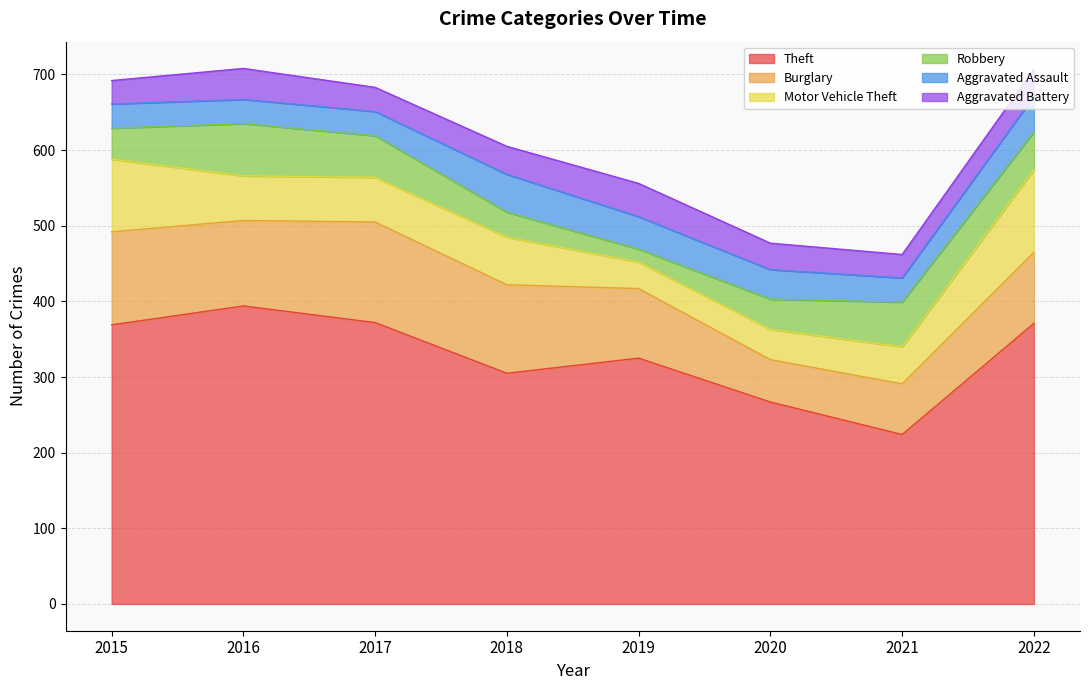

What are all the series names shown in the legend?

Theft, Burglary, Motor Vehicle Theft, Robbery, Aggravated Assault, Aggravated Battery